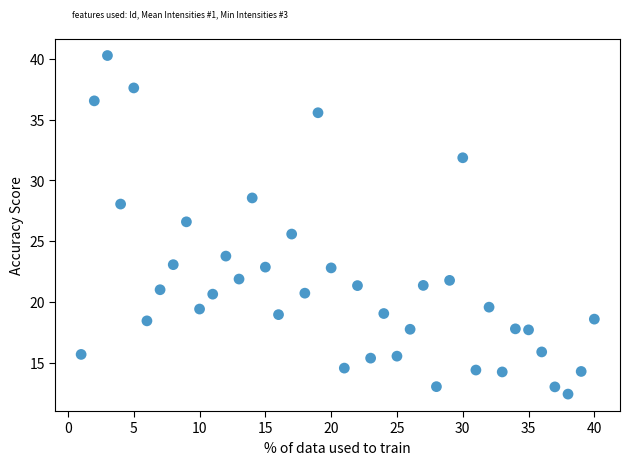

What is the range of Y values (max minus min)?

27.9